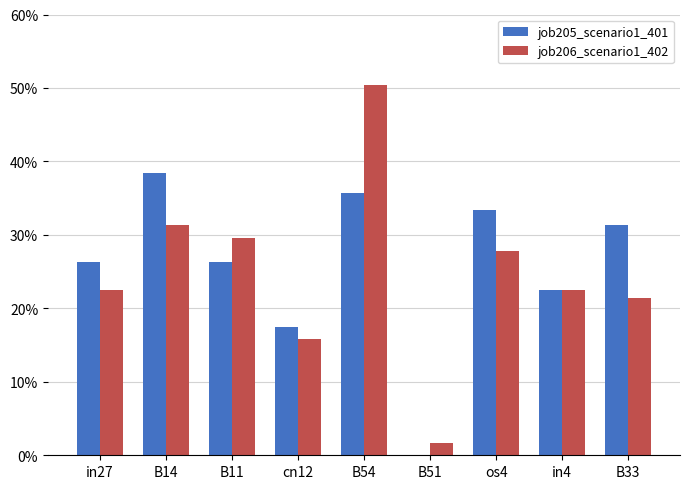

Rank the series by their maximum value, from lowest to highest.

job205_scenario1_401, job206_scenario1_402